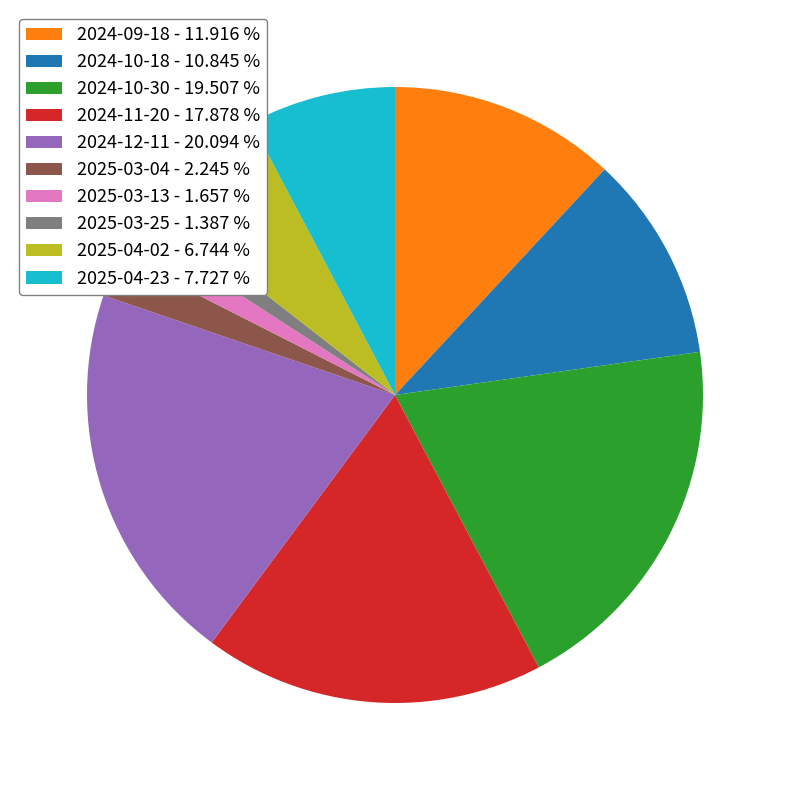

Do 2025-03-04 - 2.245 % and 2025-04-23 - 7.727 % together represent more than half of the pie?

No